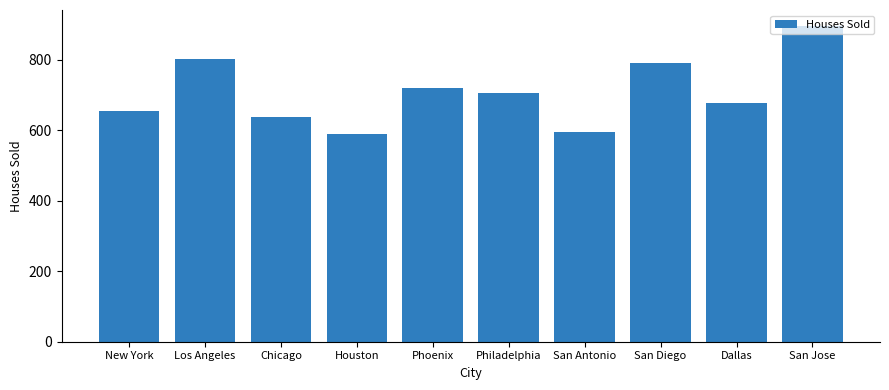

What is the value of the 4th bar from the left?

589